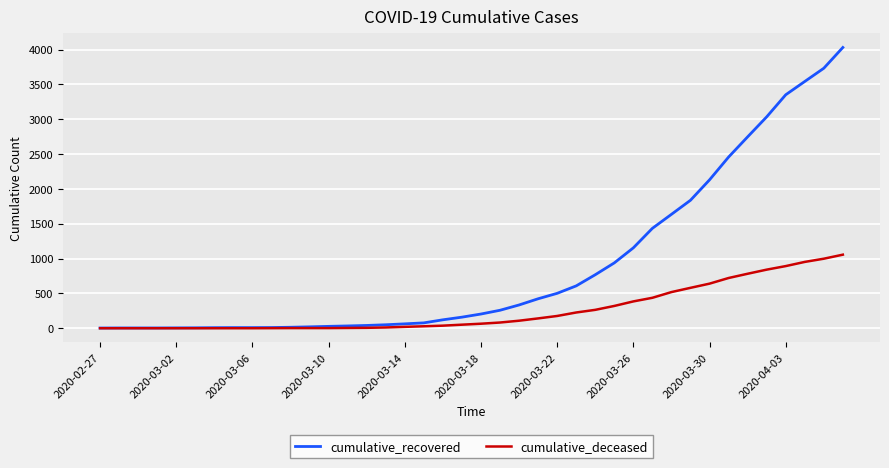

What is the greatest value displayed?

4030